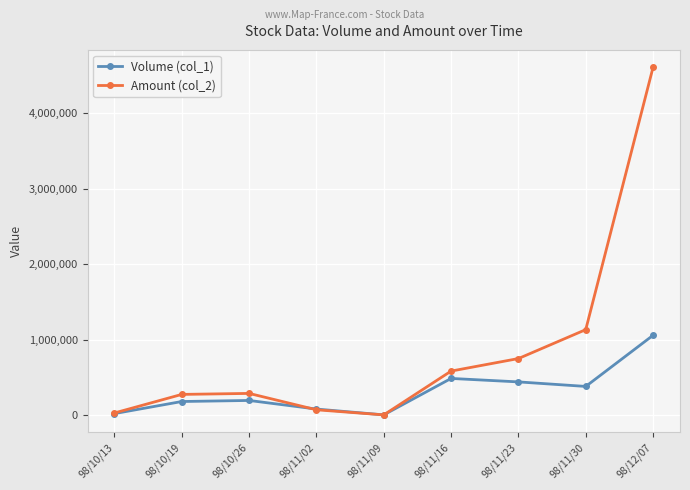

What is the label of the 4th point from the right?

98/11/16